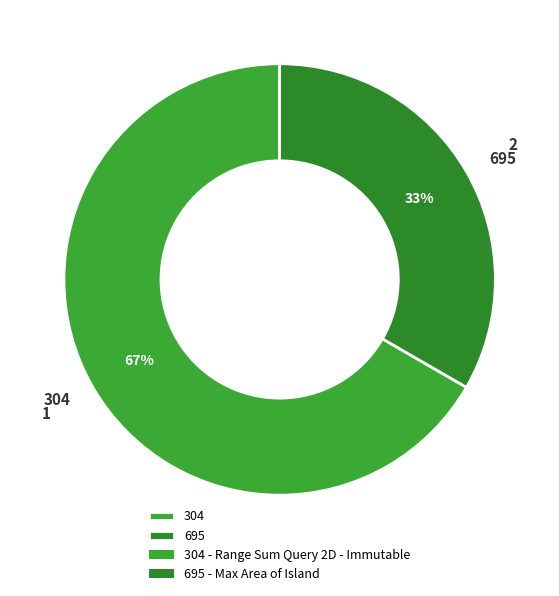

Do 695 and 304 together represent more than half of the pie?

Yes